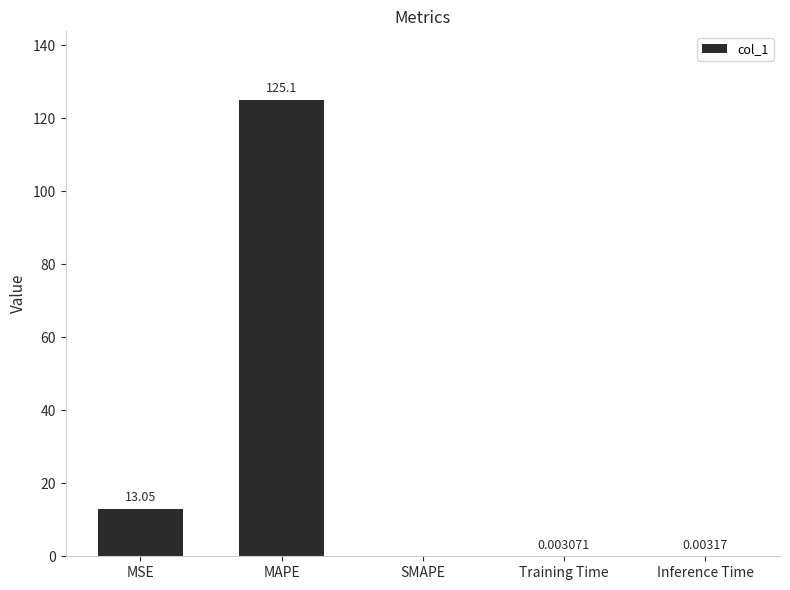

Between Training Time and Inference Time, which is larger?

Inference Time